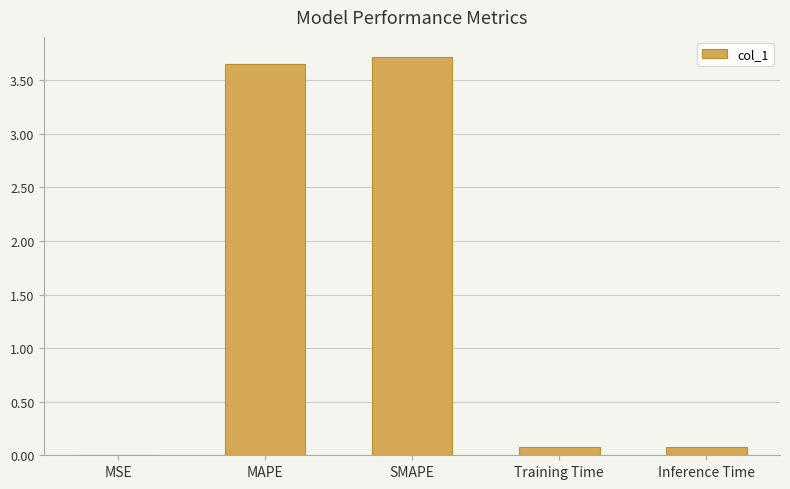

The chart shows a value of 0.0 at MSE. True or false?

True